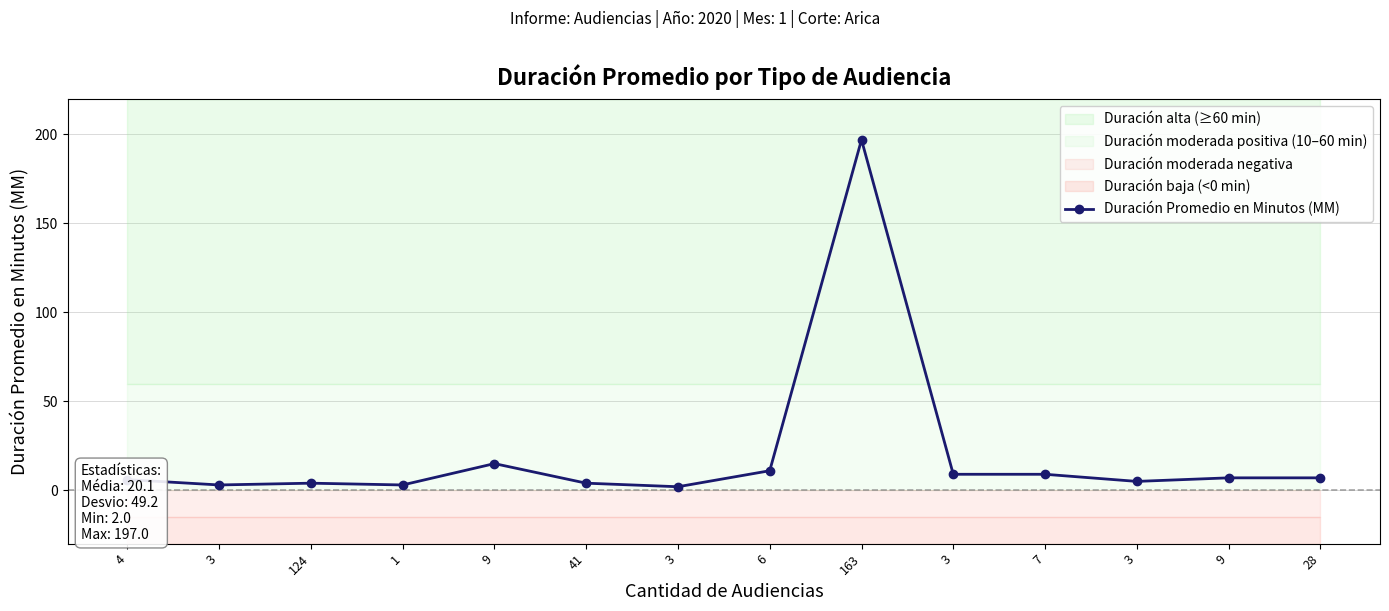

Reading right to left, list all the values displayed in this chart.

7	7	5	9	9	197	11	2	4	15	3	4	3	6